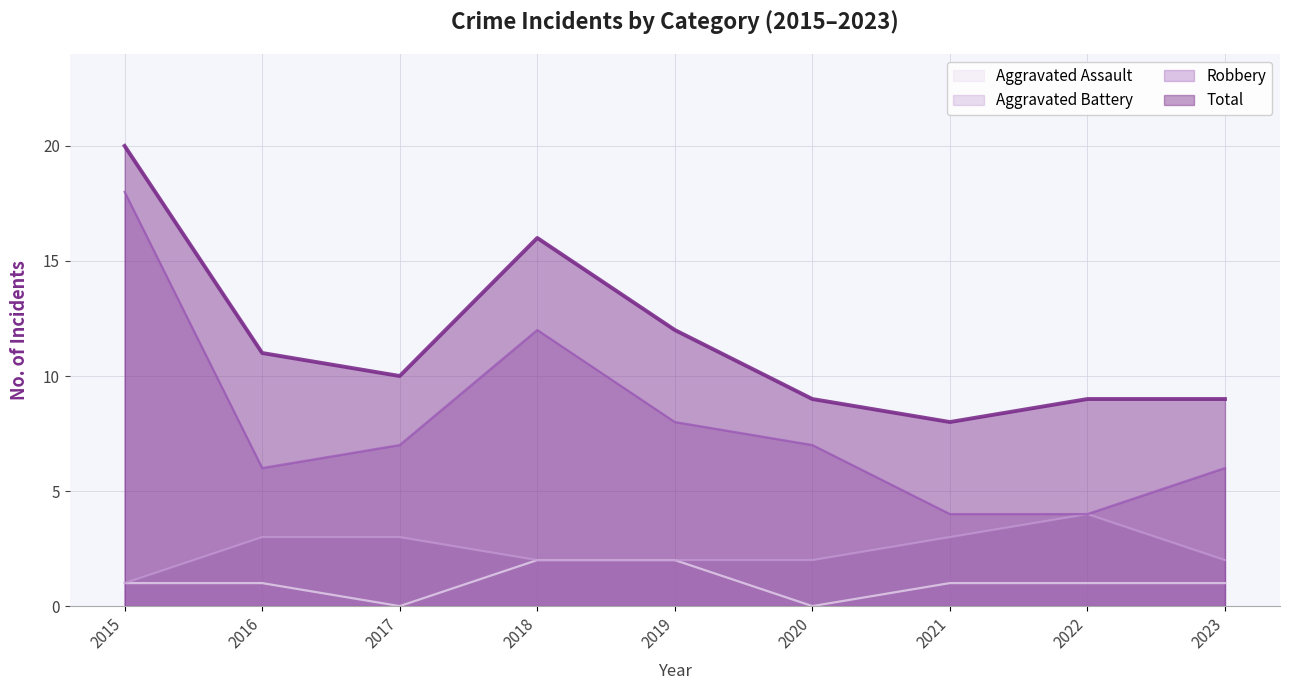

What is the sum of the Total values at 2020 and 2016?

20